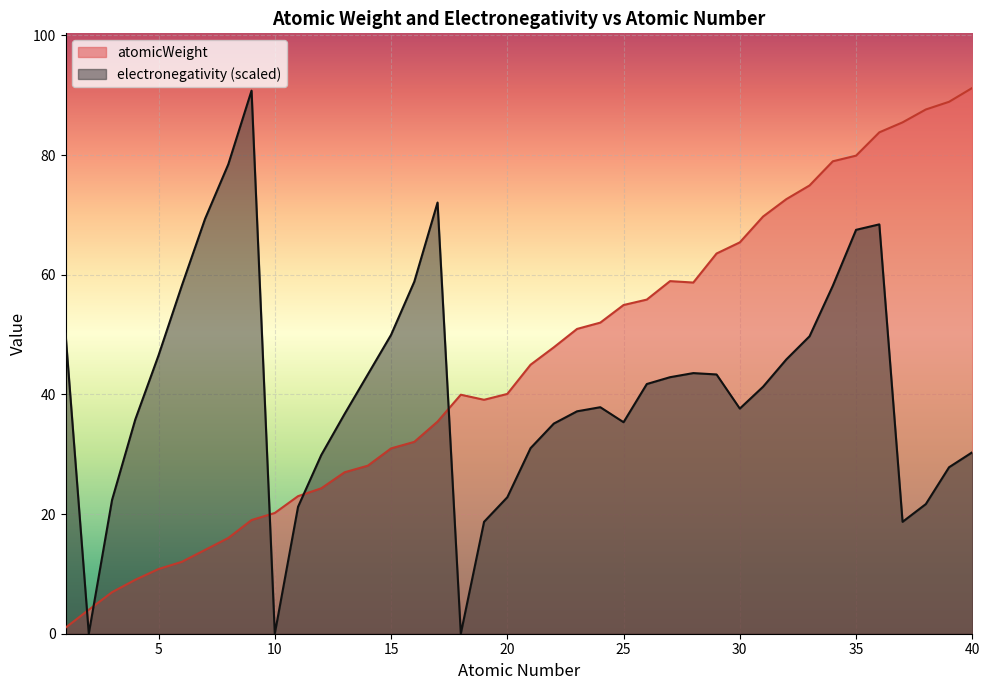

Where do atomicWeight and electronegativity first cross each other?

1 and 2